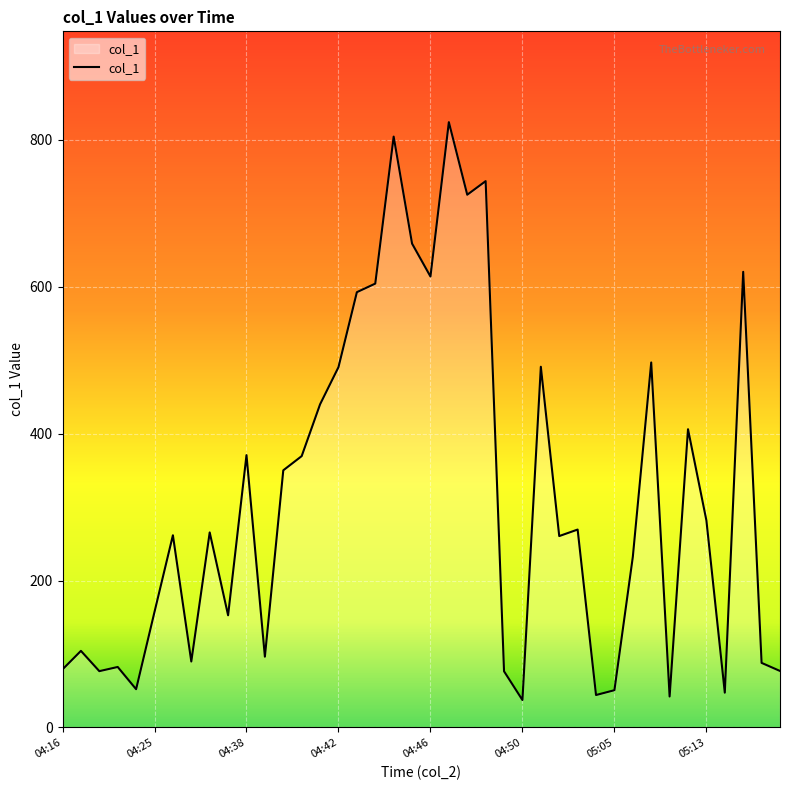

What is the sum of all values?

12527.1